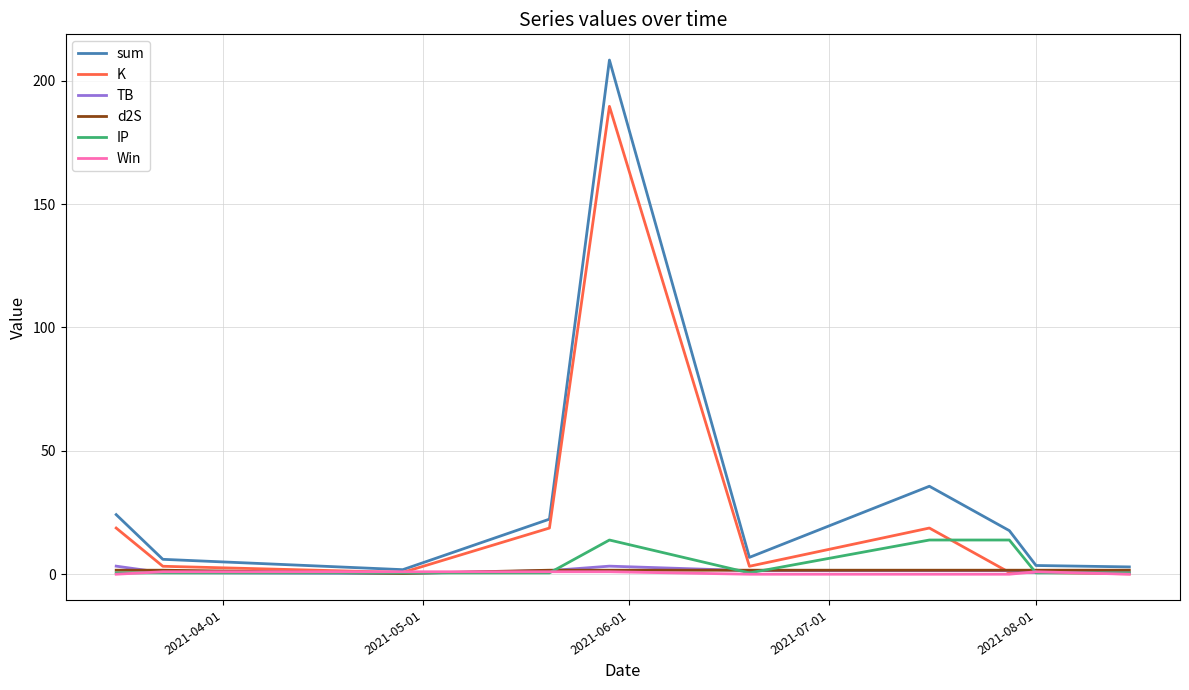

Which series has the largest range (max minus min)?

sum